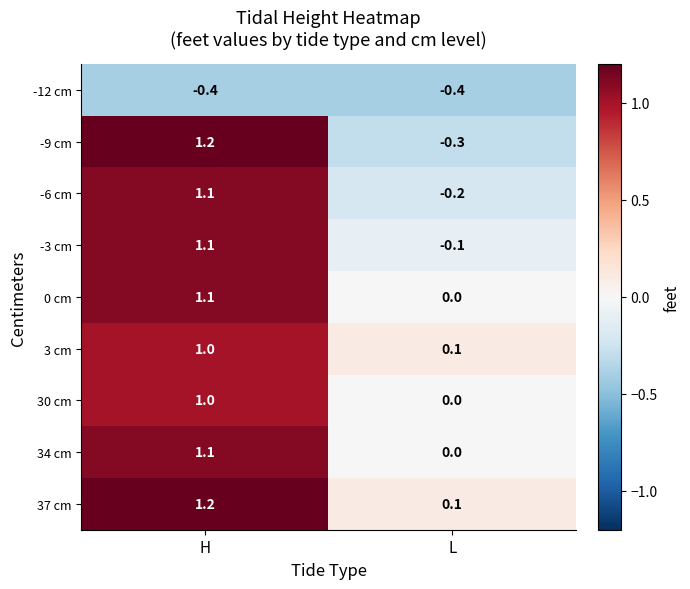

Which series changed the most between H and L?

-9 cm